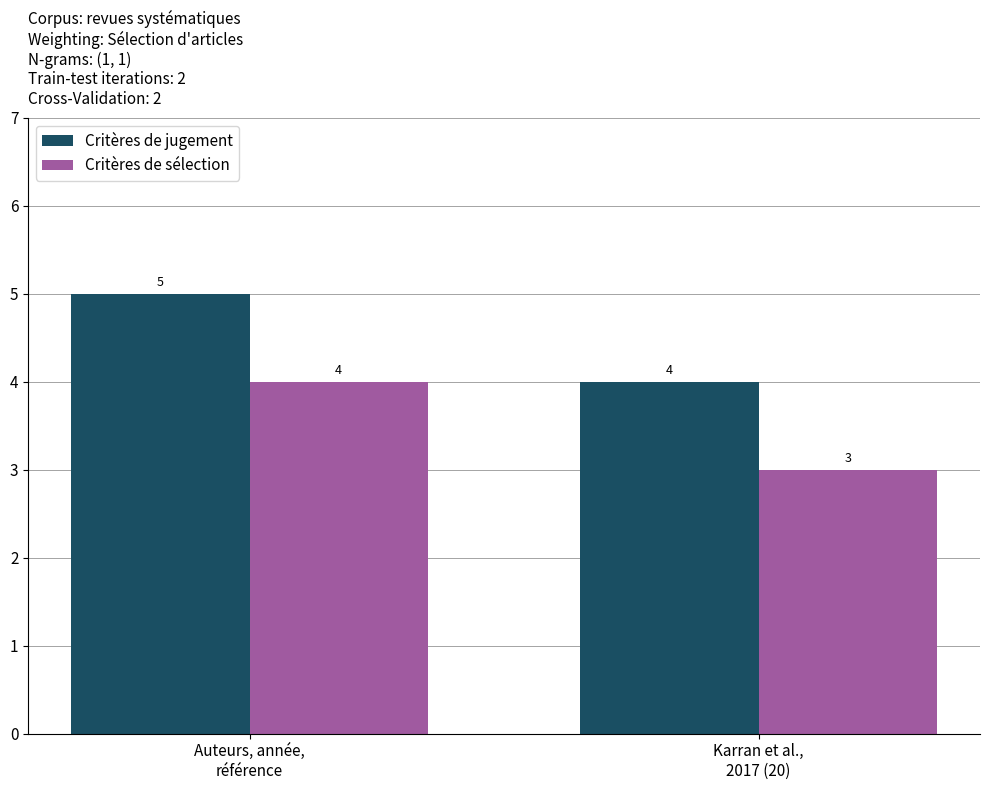

List the labels in order of Critères de jugement value, smallest first.

Karran et al.,
2017 (20), Auteurs, année,
référence